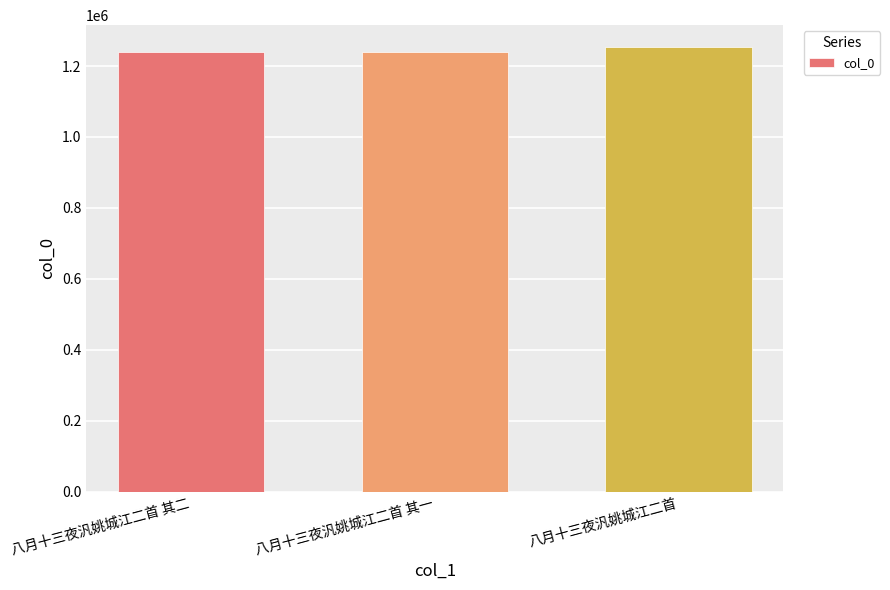

What is the ratio of the value at 八月十三夜汎姚城江二首 to the value at 八月十三夜汎姚城江二首 其二?

1.0